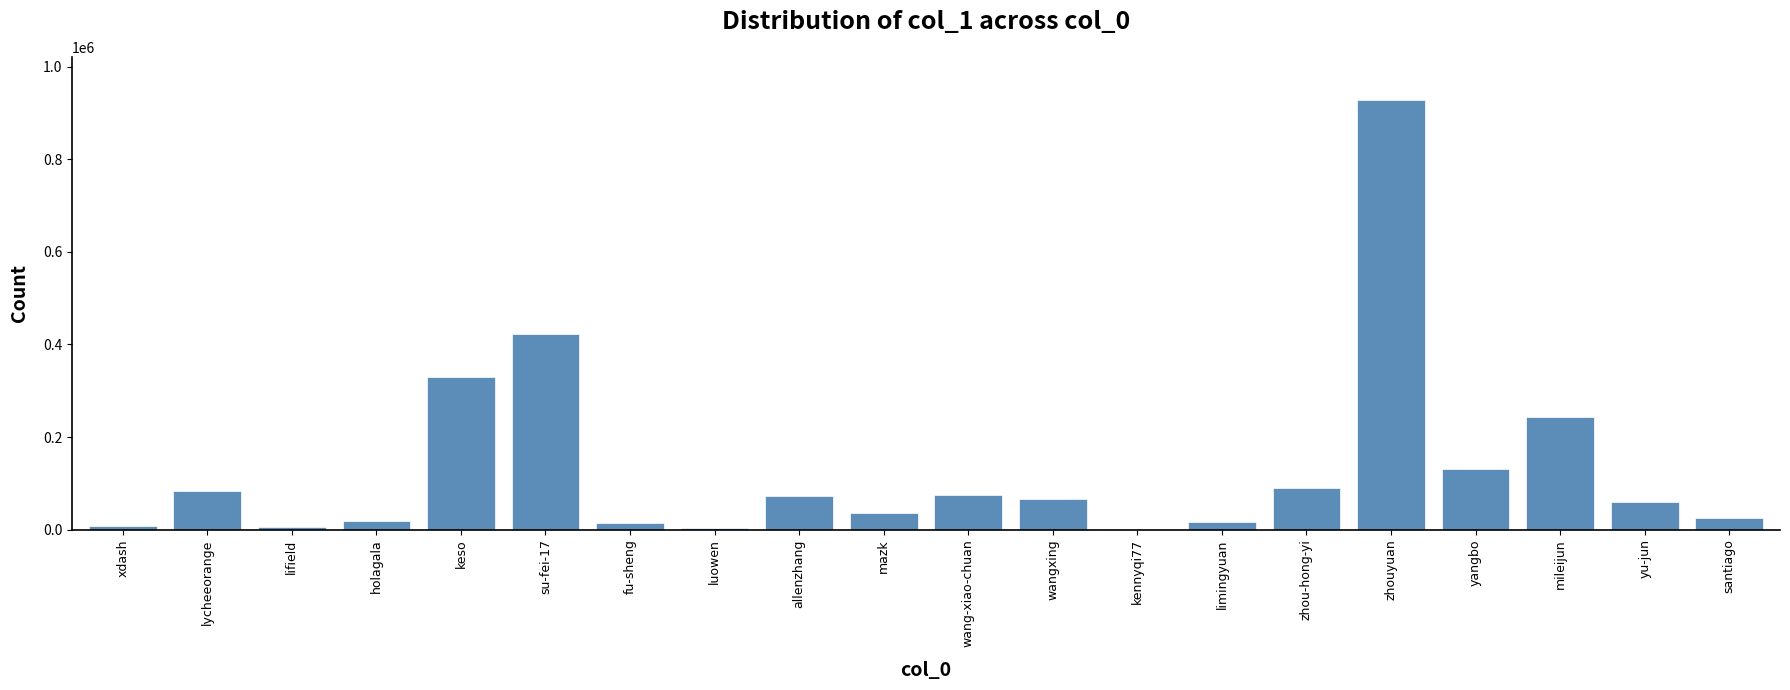

Between zhou-hong-yi and wang-xiao-chuan, which is larger?

zhou-hong-yi